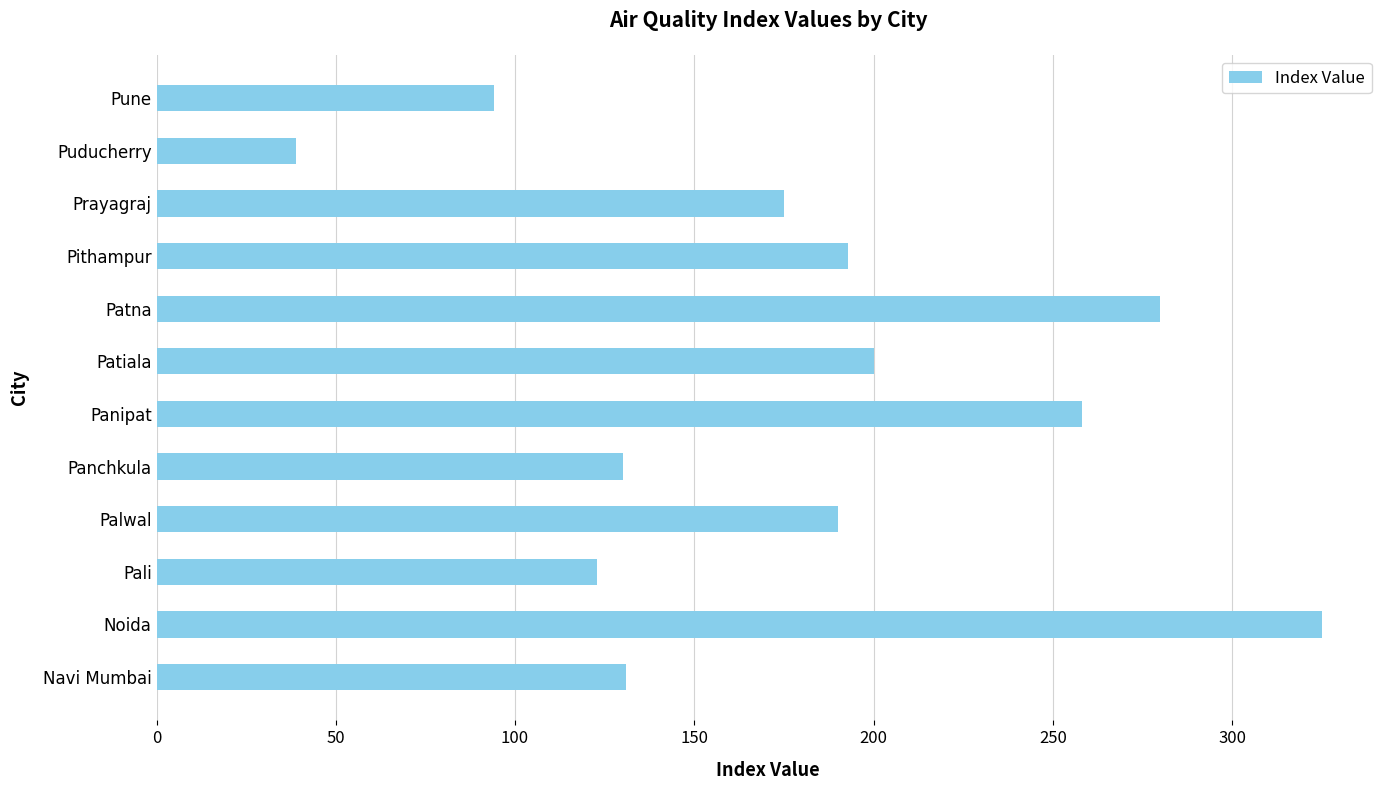

How many data points are less than 190?

6